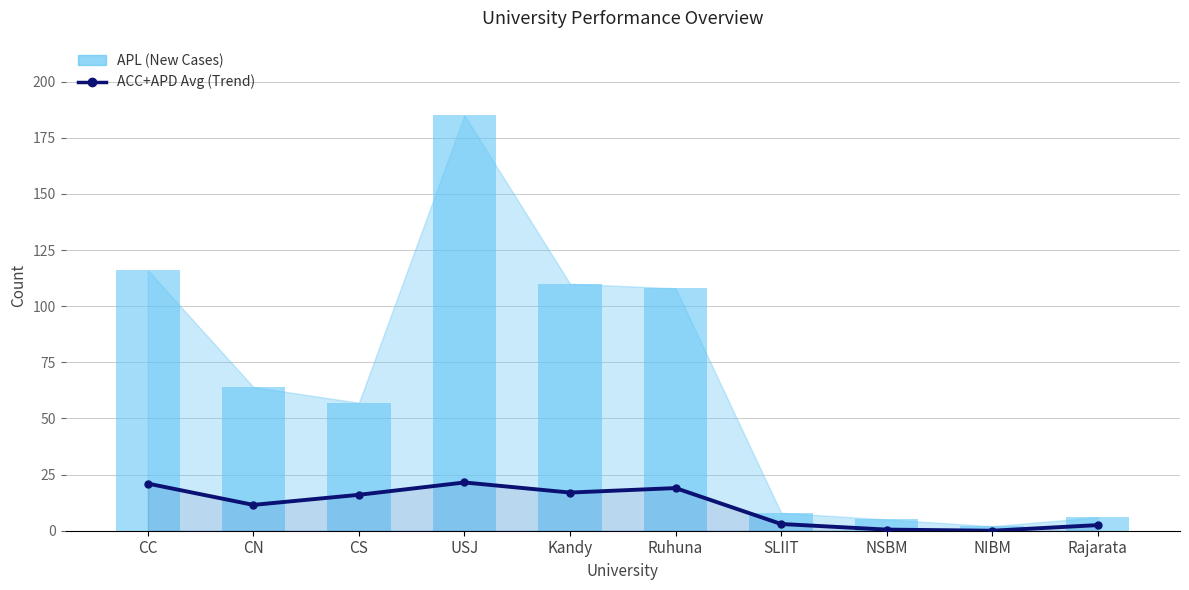

Does the chart contain stacked bars?

No